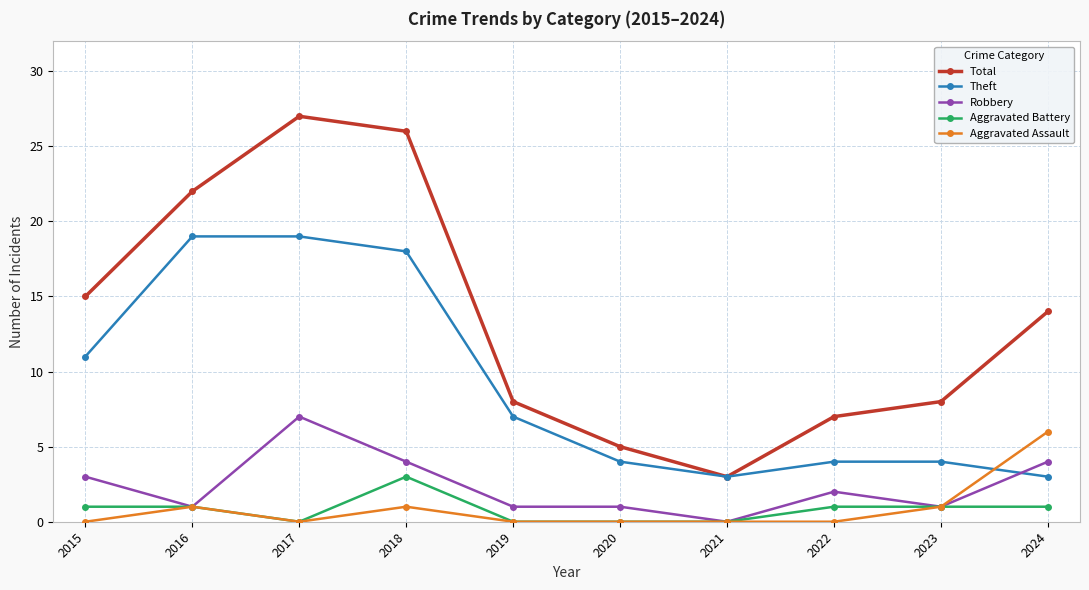

What is the difference between the Theft values at 2024 and 2020?

1